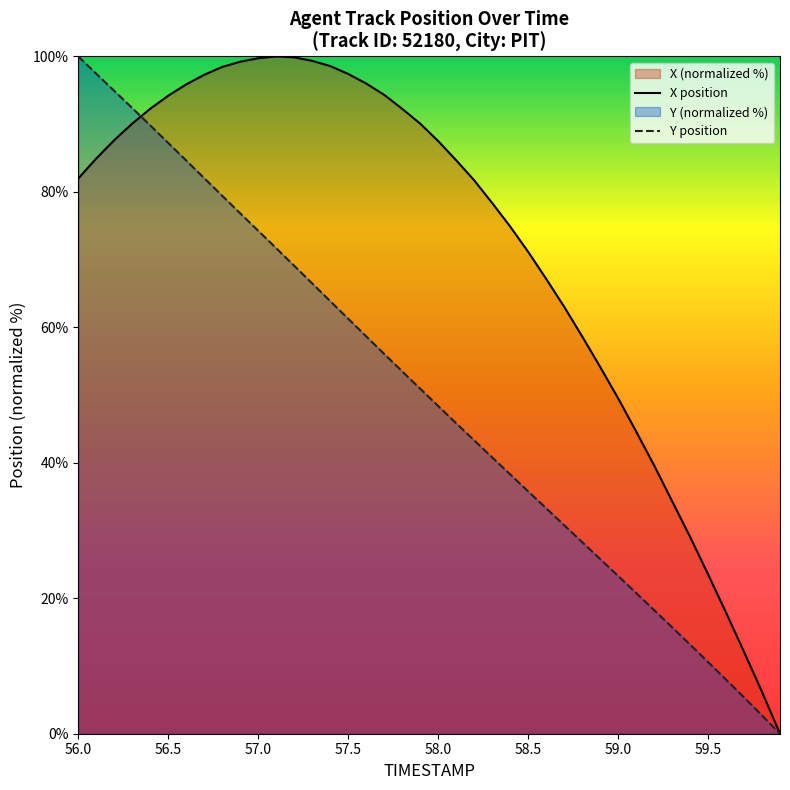

Reading left to right, list all the values displayed in this chart.

X: 82.0	84.9	87.6	90.1	92.3	94.2	95.9	97.3	98.5	99.2	99.7	100.0	99.9	99.4	98.6	97.4	96.0	94.3	92.3	90.1	87.5	84.7	81.7	78.4	74.9	71.2	67.2	63.1	58.7	54.2	49.5	44.7	39.6	34.4	29.1	23.6	17.9	12.1	6.2	0.0
Y: 100.0	97.4	94.9	92.4	89.8	87.2	84.6	82.0	79.4	76.8	74.3	71.7	69.1	66.5	63.9	61.3	58.7	56.1	53.5	50.9	48.4	45.9	43.3	40.8	38.3	35.8	33.3	30.8	28.3	25.8	23.3	20.8	18.3	15.7	13.2	10.6	8.0	5.4	2.7	0.0